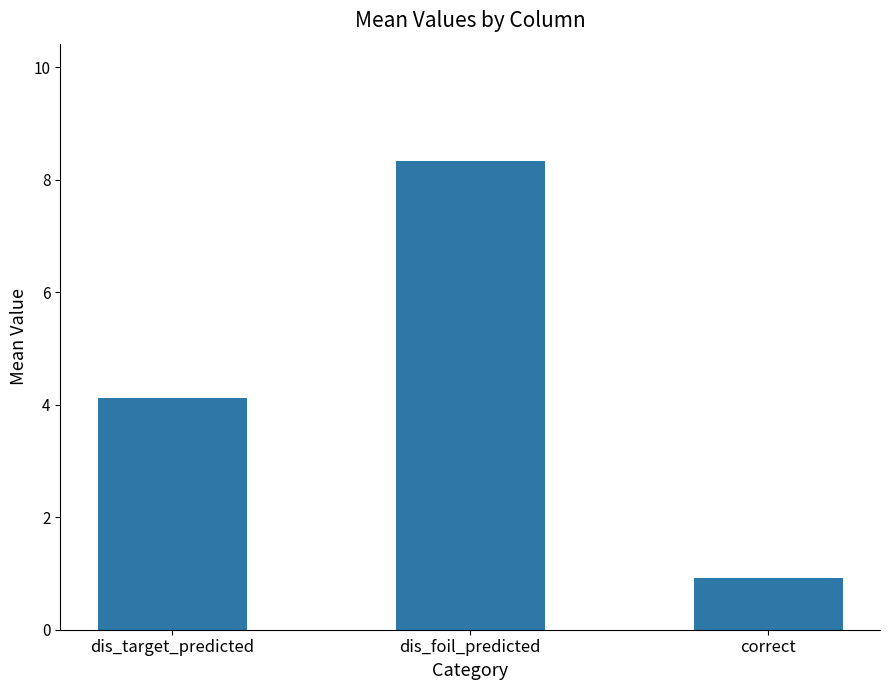

Reading left to right, extract all data points from this chart.

4.1	8.3	0.9